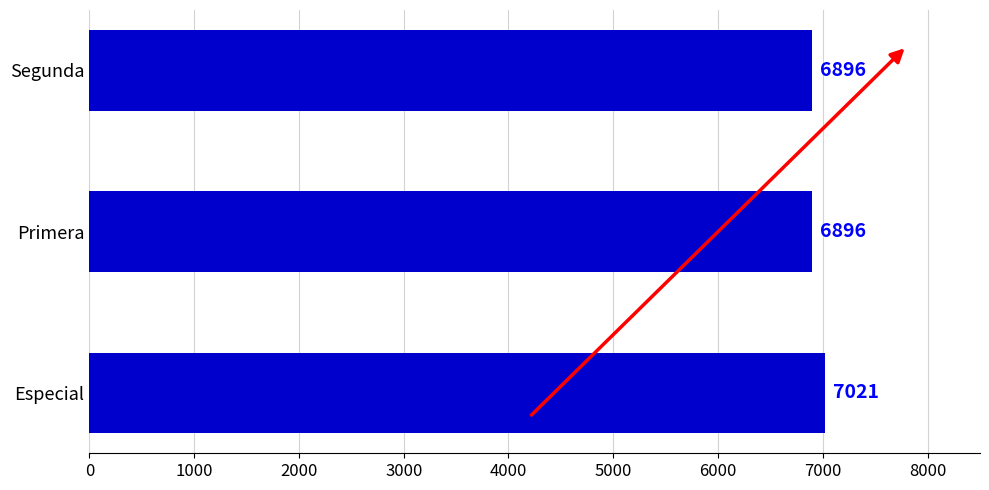

How many data points does each series have?

3